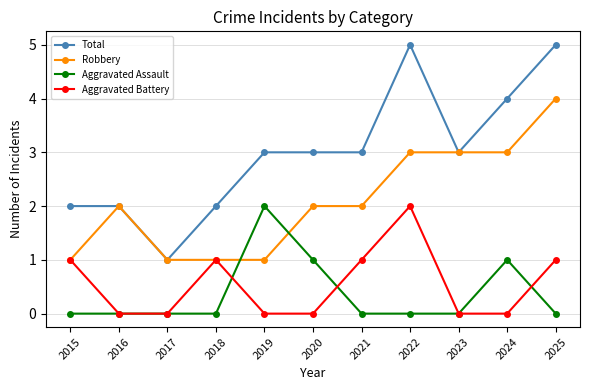

What is the maximum value shown in the chart?

5